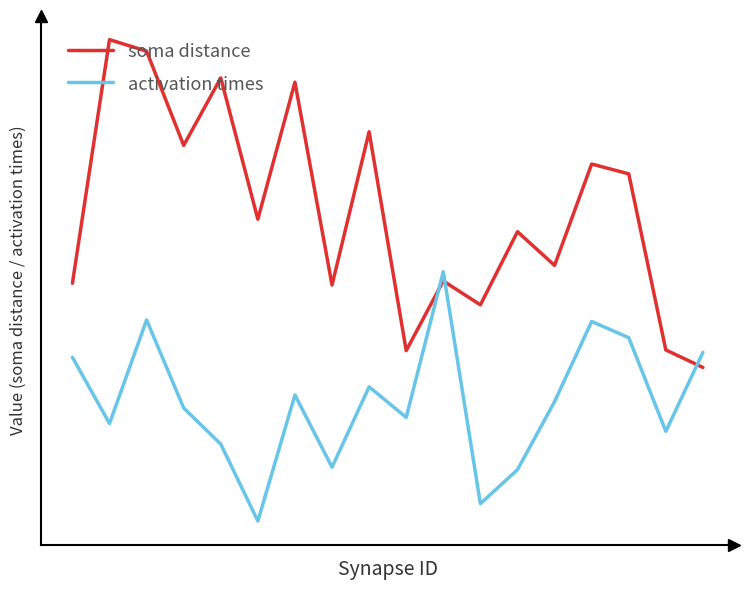

Is this an area chart (filled region under the line)?

No